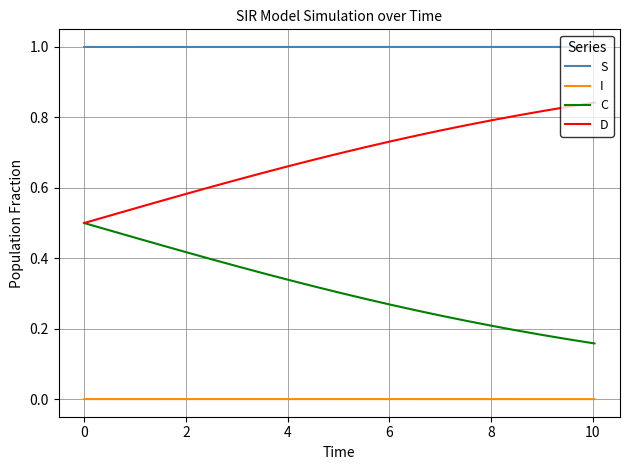

How many lines are shown in the chart?

4